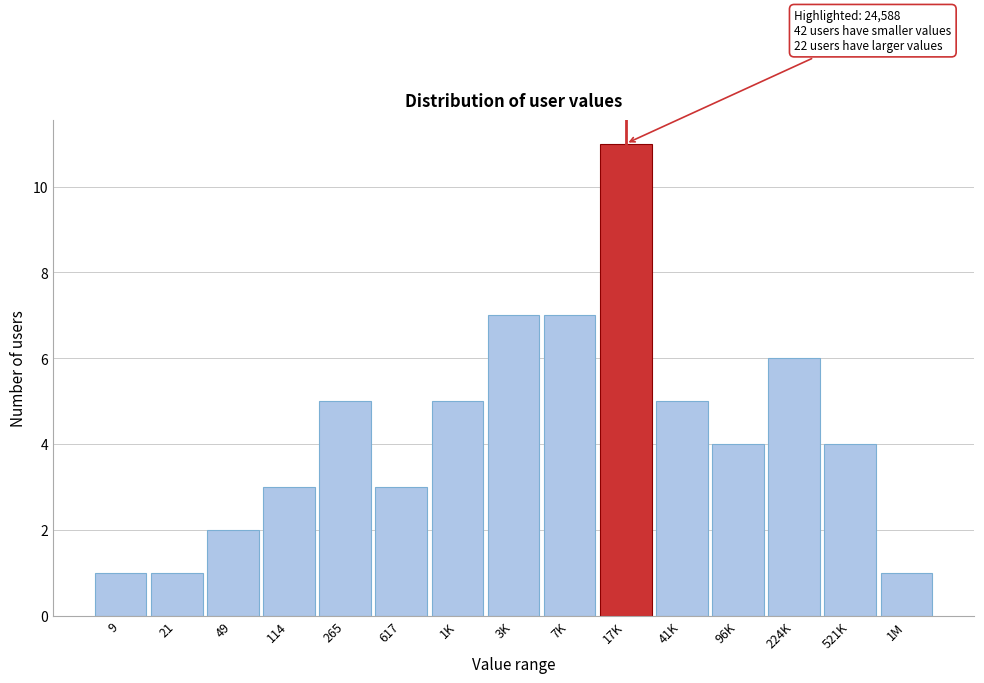

Reading left to right, what are all the values shown in this chart?

1	1	2	3	5	3	5	7	7	11	5	4	6	4	1